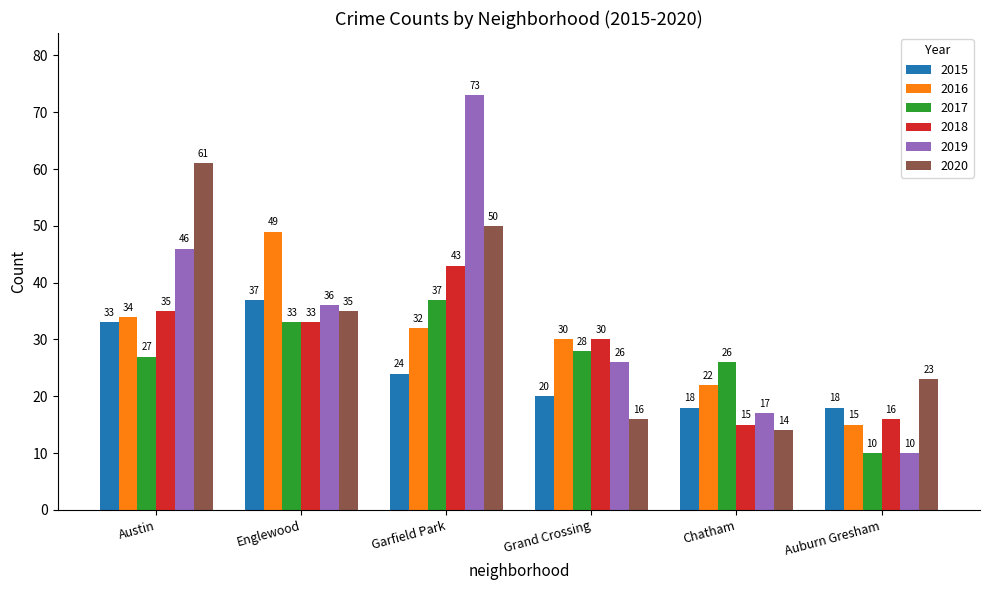

What is the label of the 4th bar from the left?

Grand Crossing